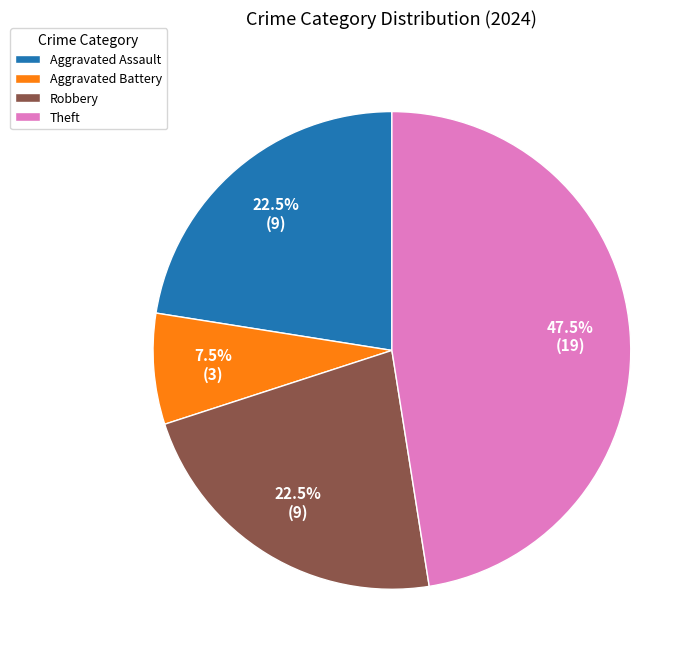

Approximately how many times larger is the value at Aggravated Assault compared to Aggravated Battery?

3.0